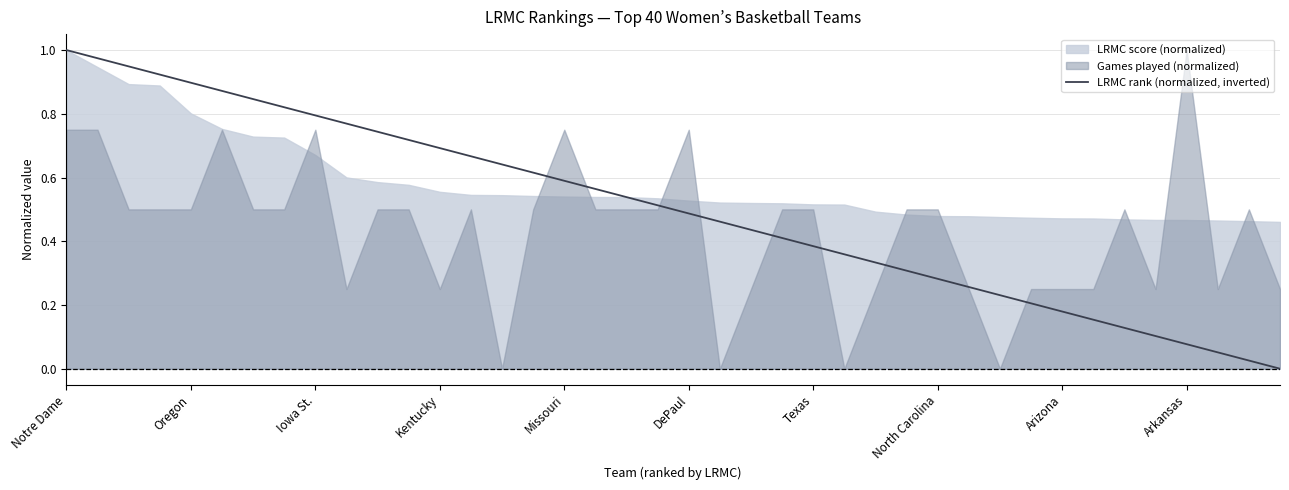

What value does the data have at Missouri?

0.6